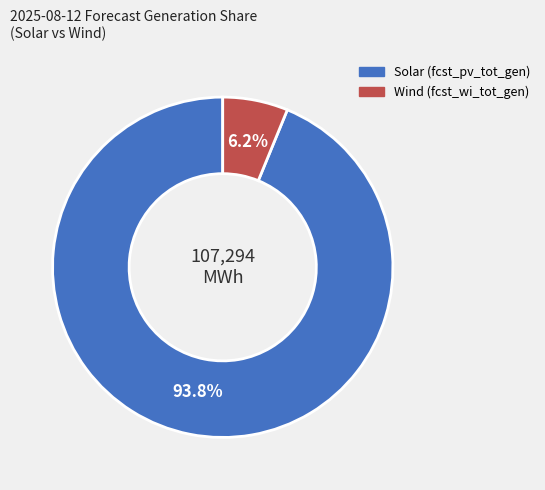

Does any single category account for the majority?

Yes